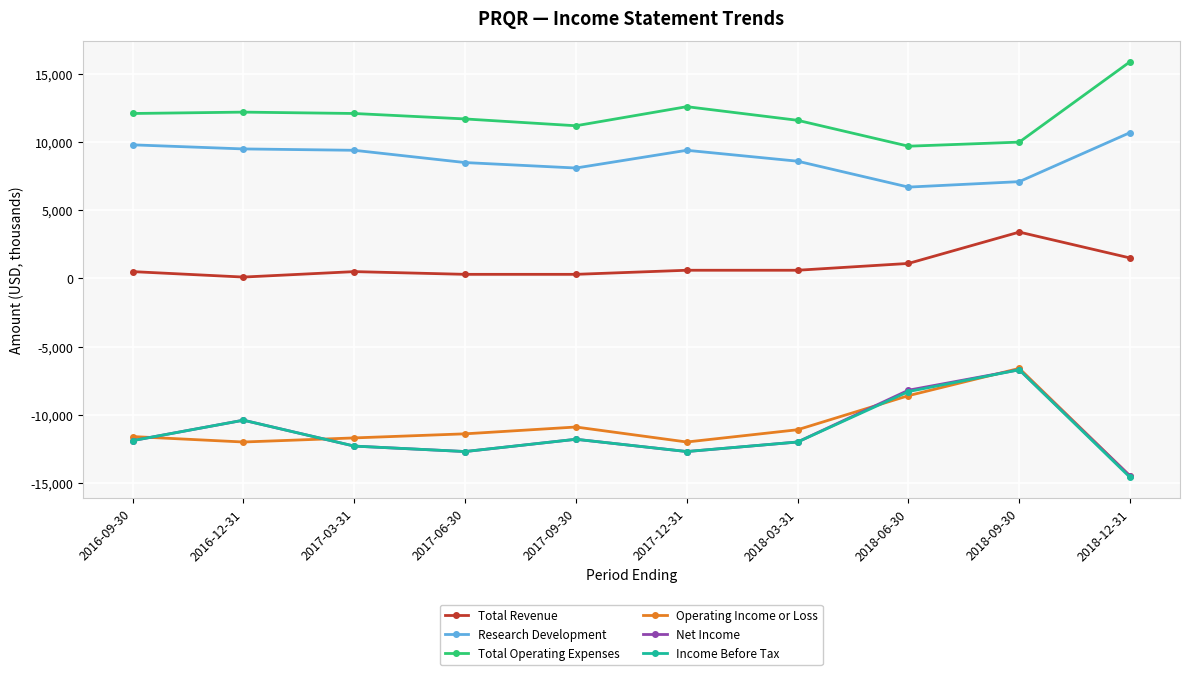

Which category has the lowest value across all series?

2018-12-31